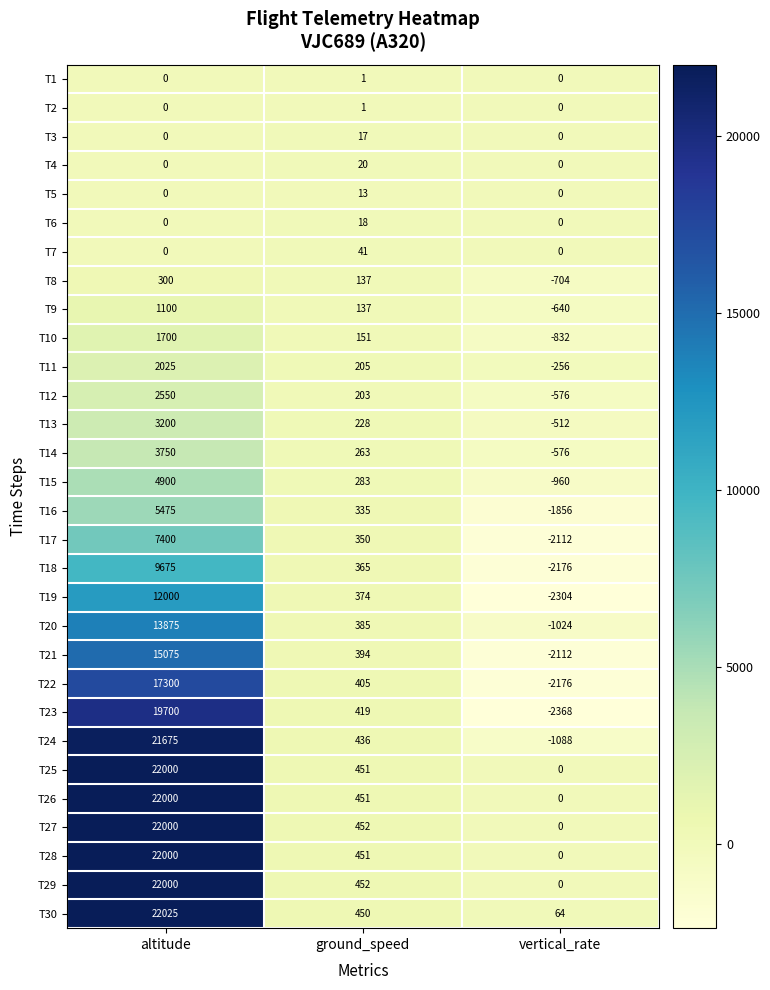

At which category is the sum across all series the highest?

altitude